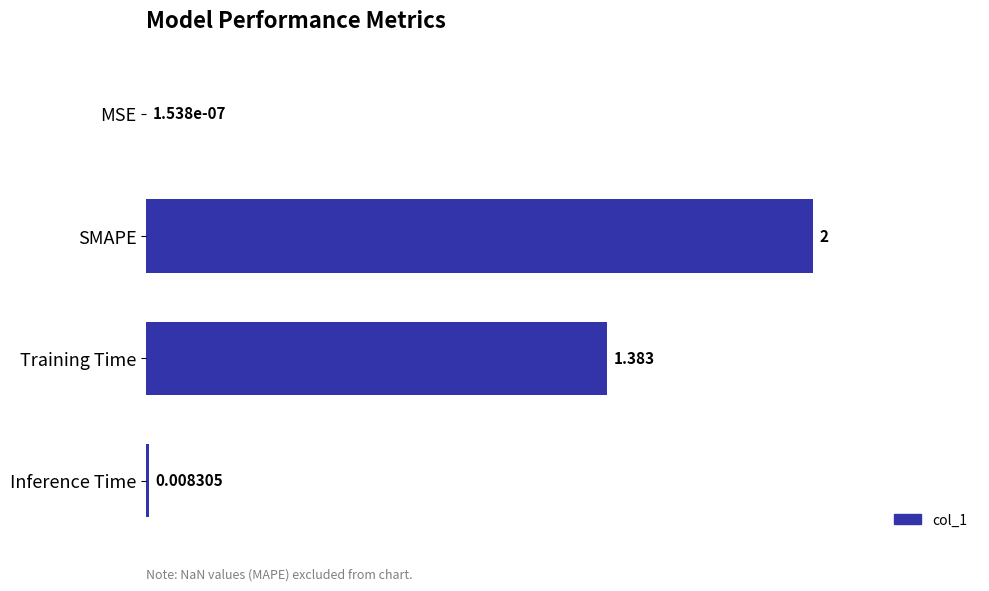

Between Inference Time and SMAPE, which is larger?

SMAPE